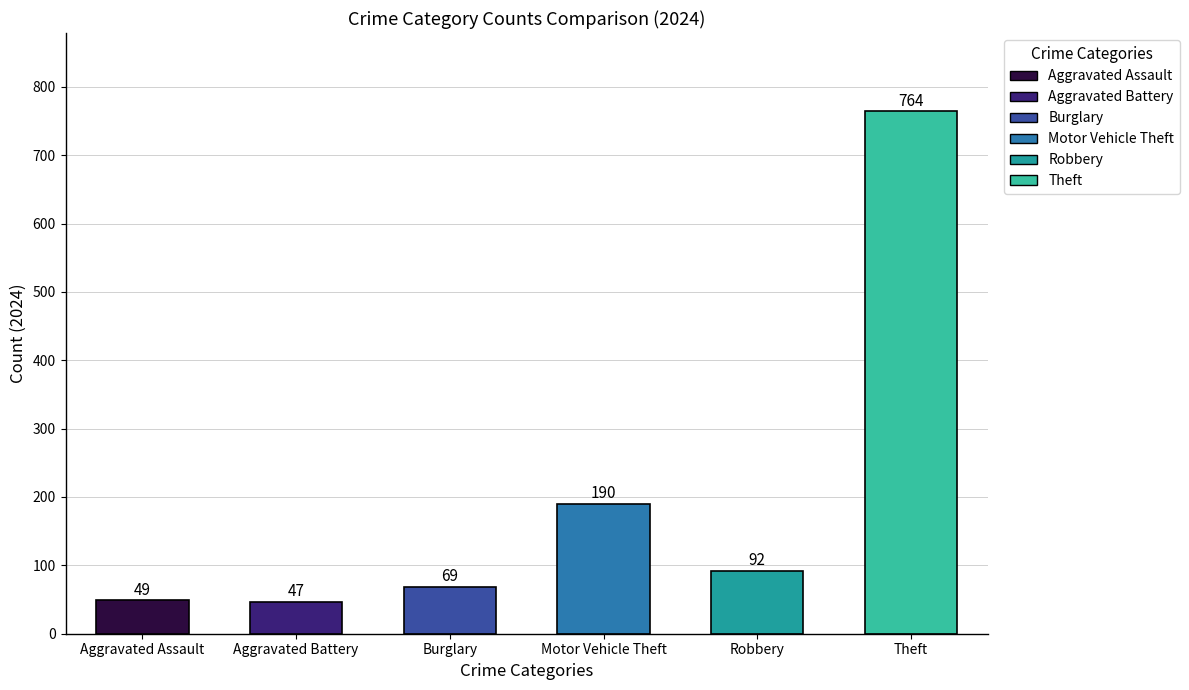

What position from the left is Robbery?

5